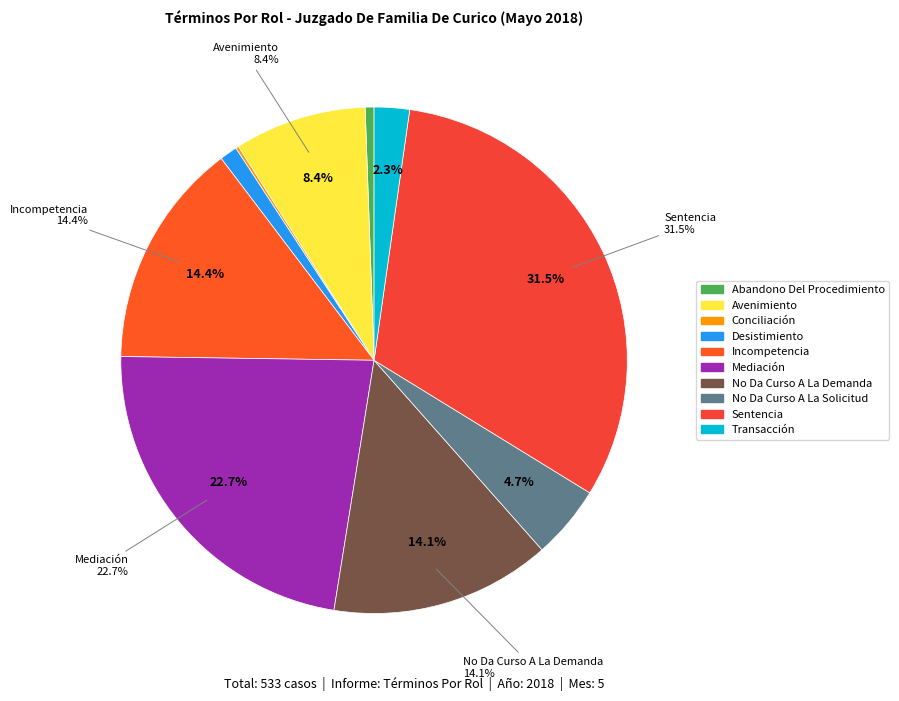

Count the number of slices in the pie.

10